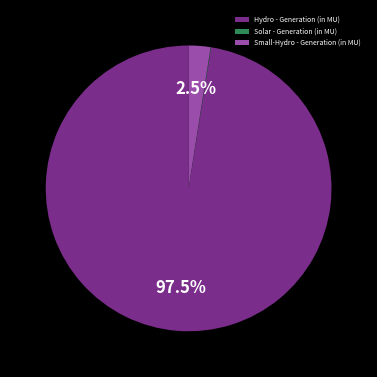

Which has a higher value, Hydro - Generation (in MU) or Small-Hydro - Generation (in MU)?

Hydro - Generation (in MU)